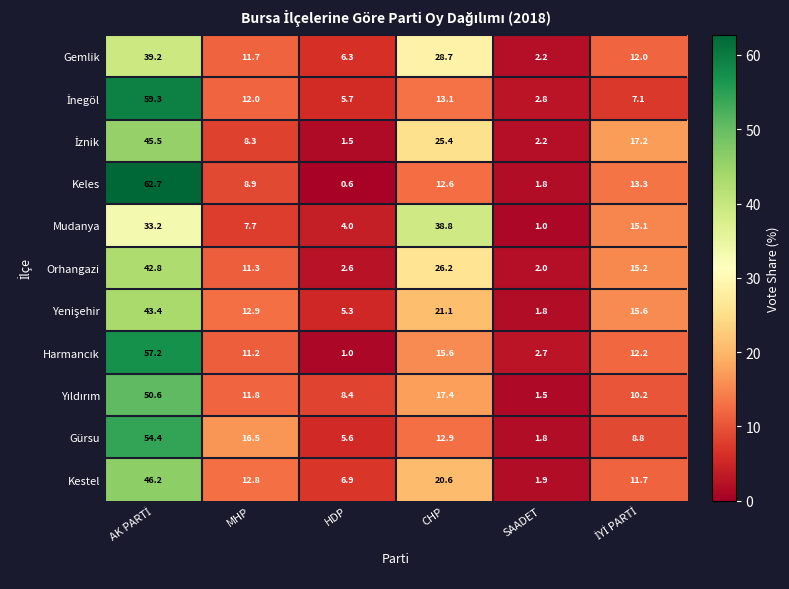

What is the average value of the Orhangazi series?

16.7